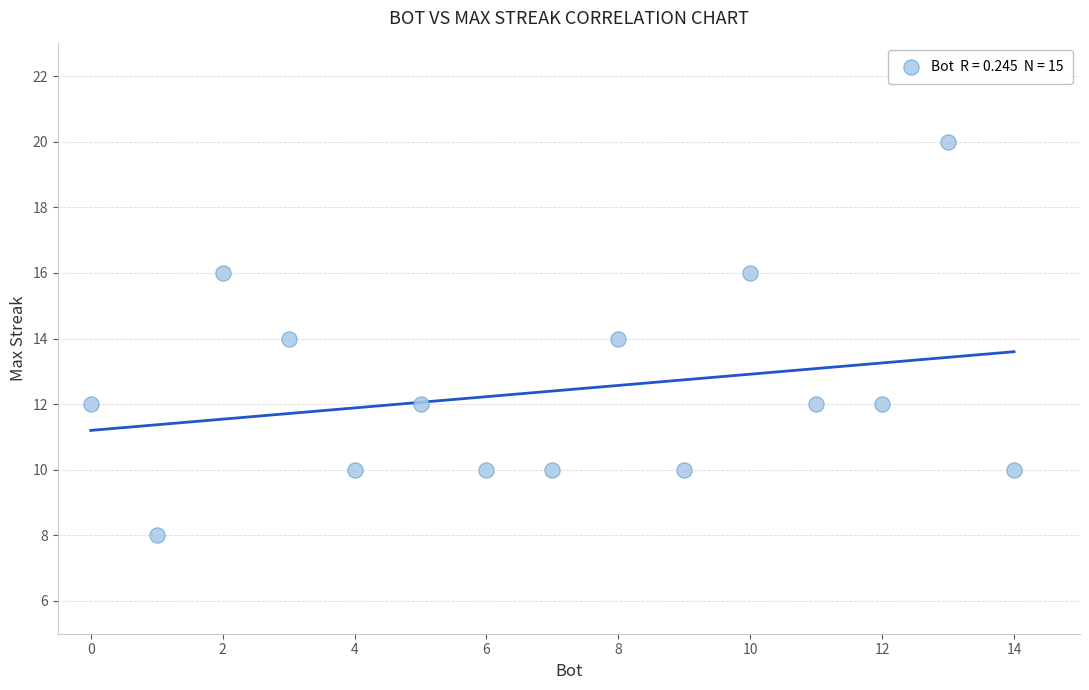

What is the range of Y values (max minus min)?

12